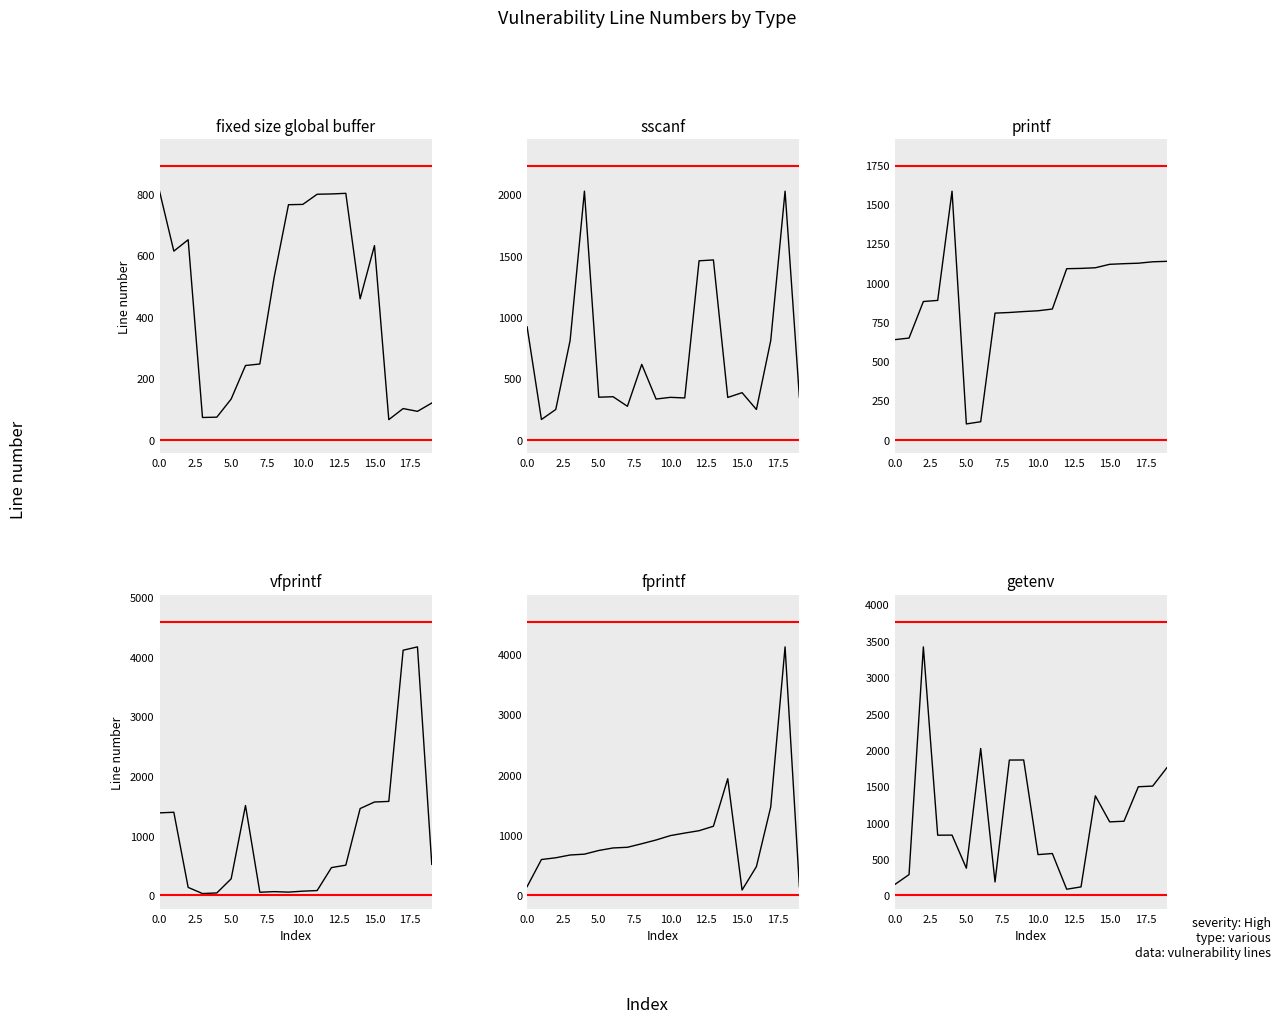

How many data points does each series have?

20